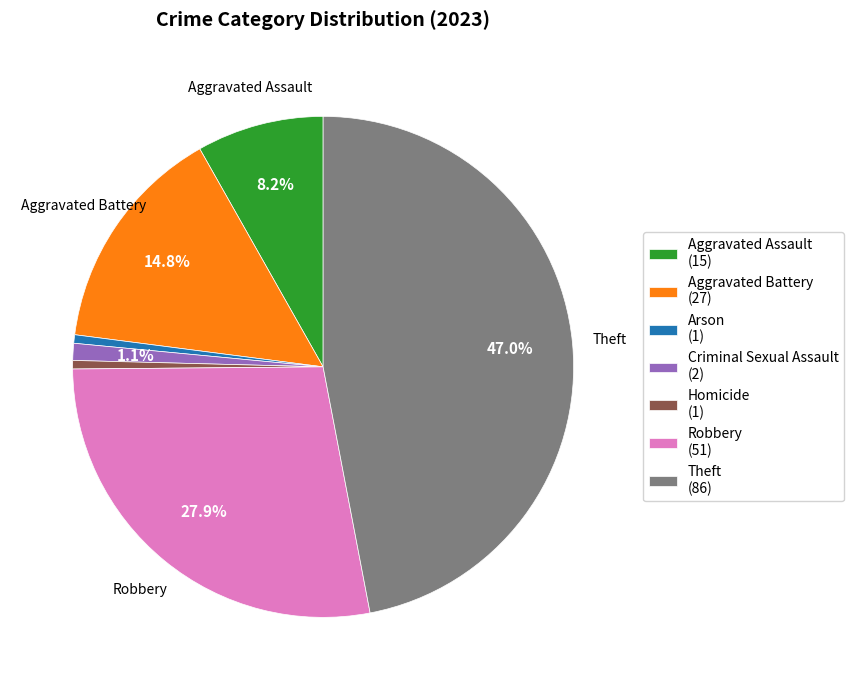

Combined, do Criminal Sexual Assault and Theft account for over 50%?

No